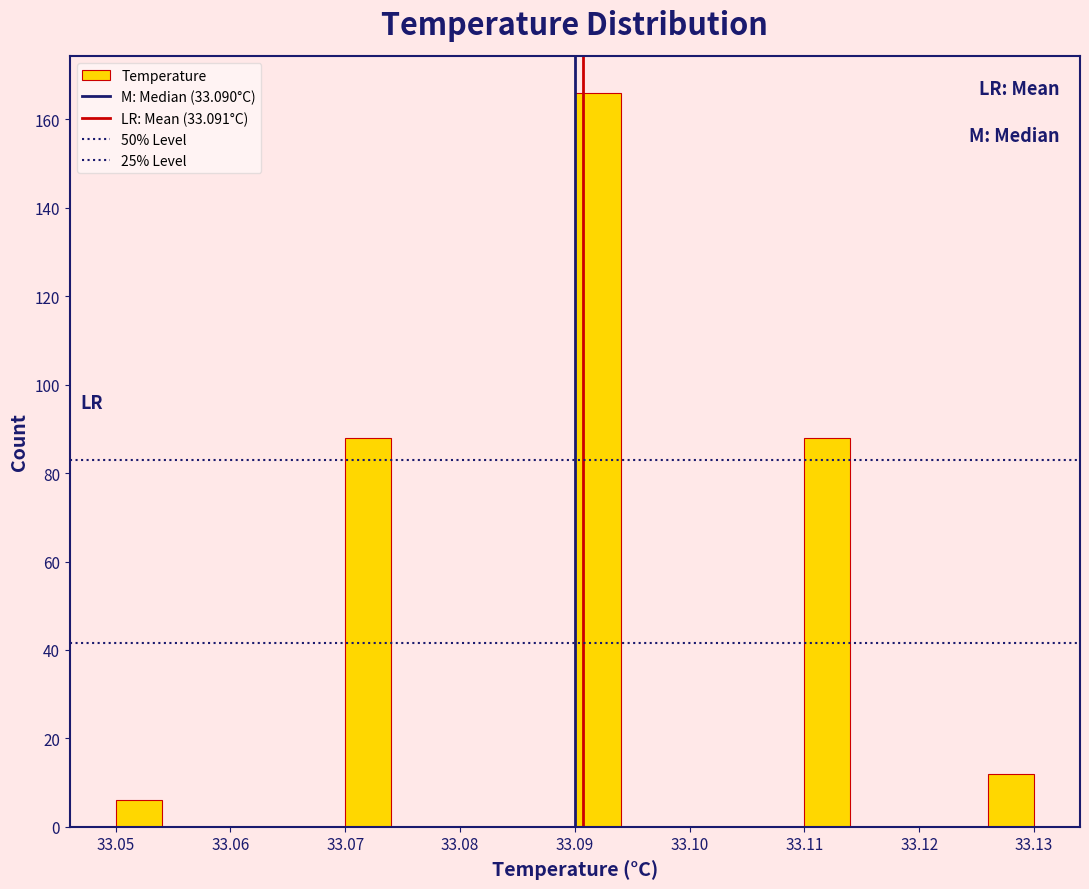

Over which range of the x-axis is the bar tallest?

33.090 to 33.094